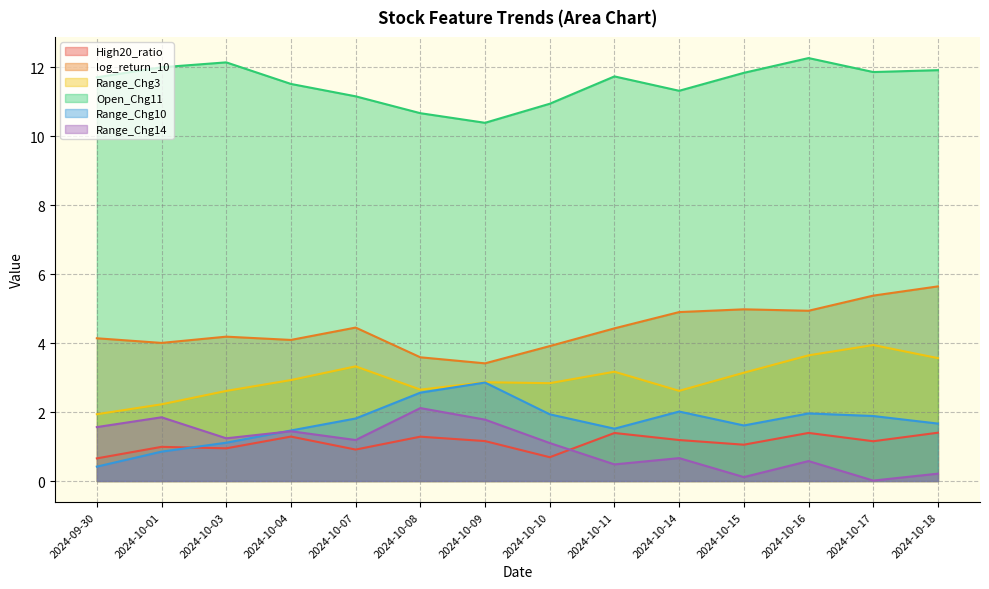

What are all the series names shown in the legend?

High20_ratio, log_return_10, Range_Chg3, Open_Chg11, Range_Chg10, Range_Chg14